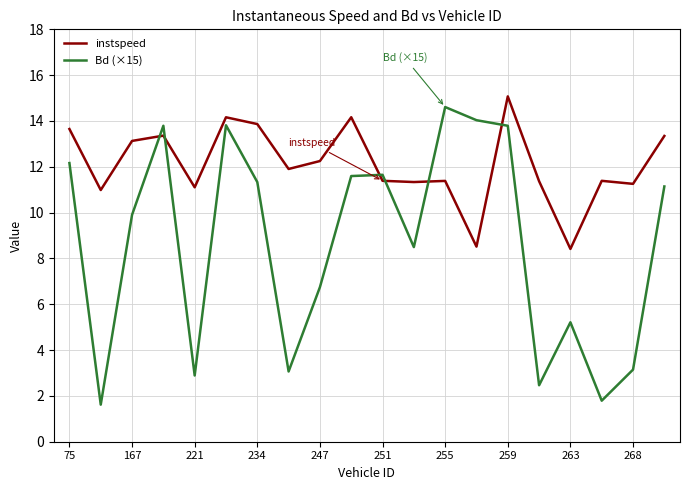

What are all the series names shown in the legend?

instspeed, Bd (×15)